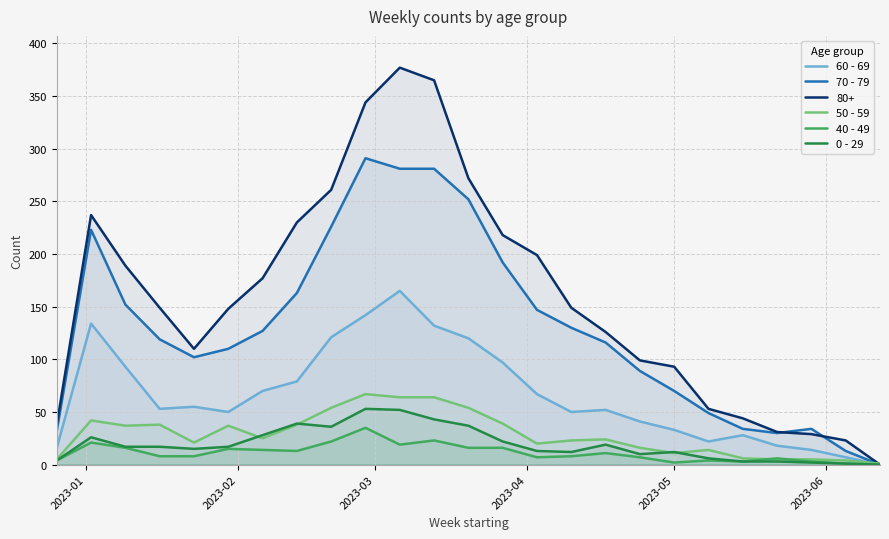

List the series in order of their peak value, highest first.

80+, 70 - 79, 60 - 69, 50 - 59, 0 - 29, 40 - 49